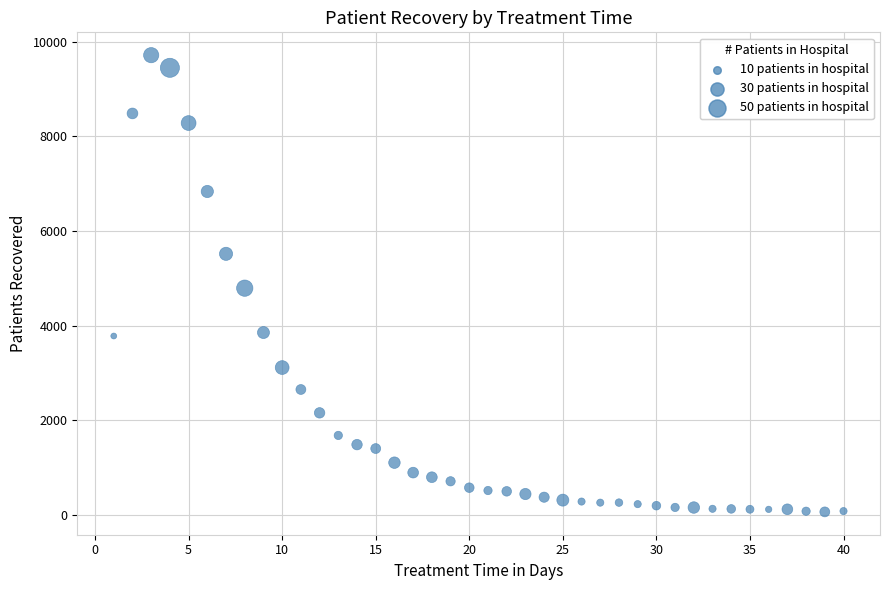

What is the range of Y values (max minus min)?

9642